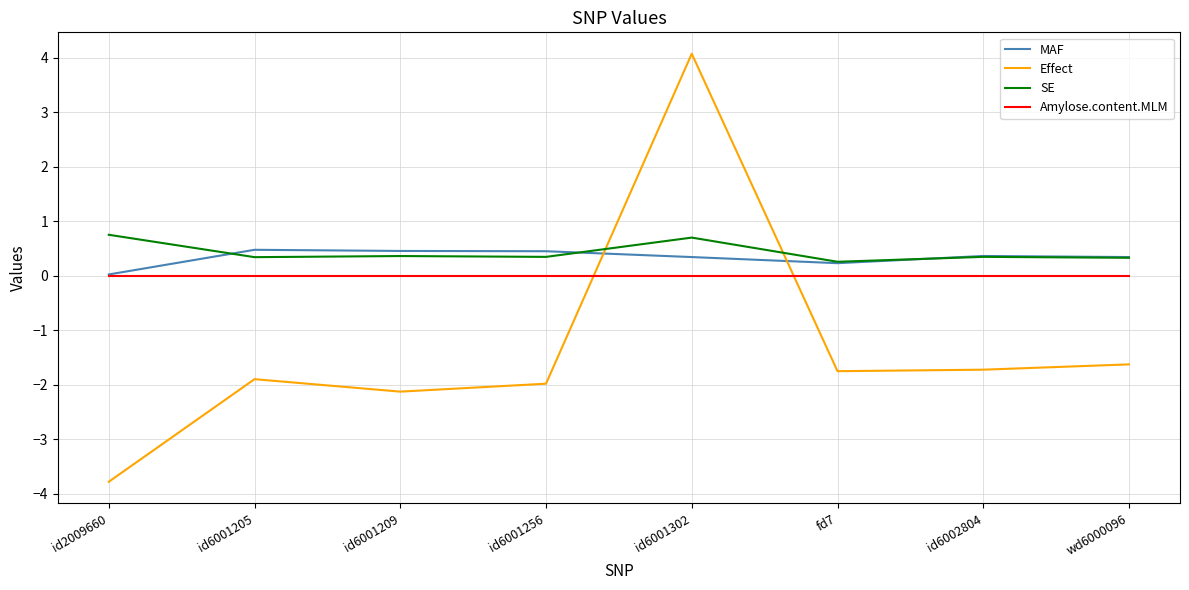

Which series ends up on top after the final intersection of Effect and MAF?

MAF